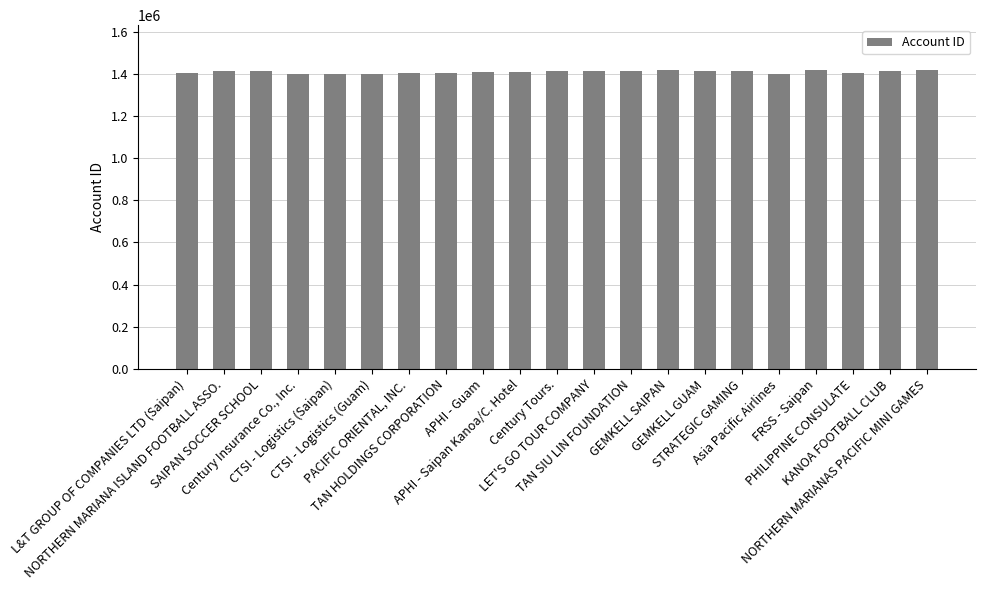

What position from the left is Asia Pacific Airlines?

17